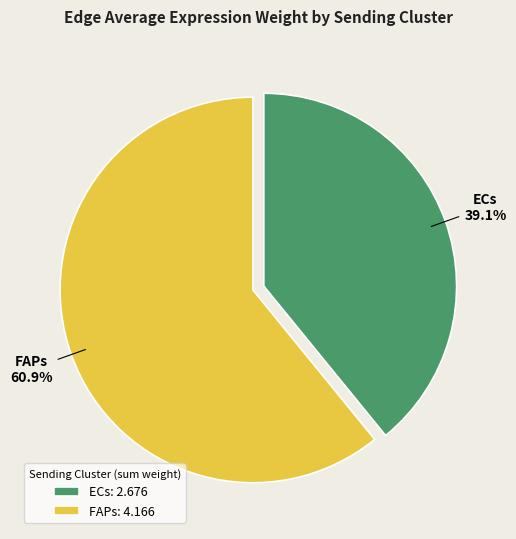

Approximately how many times larger is the value at ECs compared to FAPs?

0.6